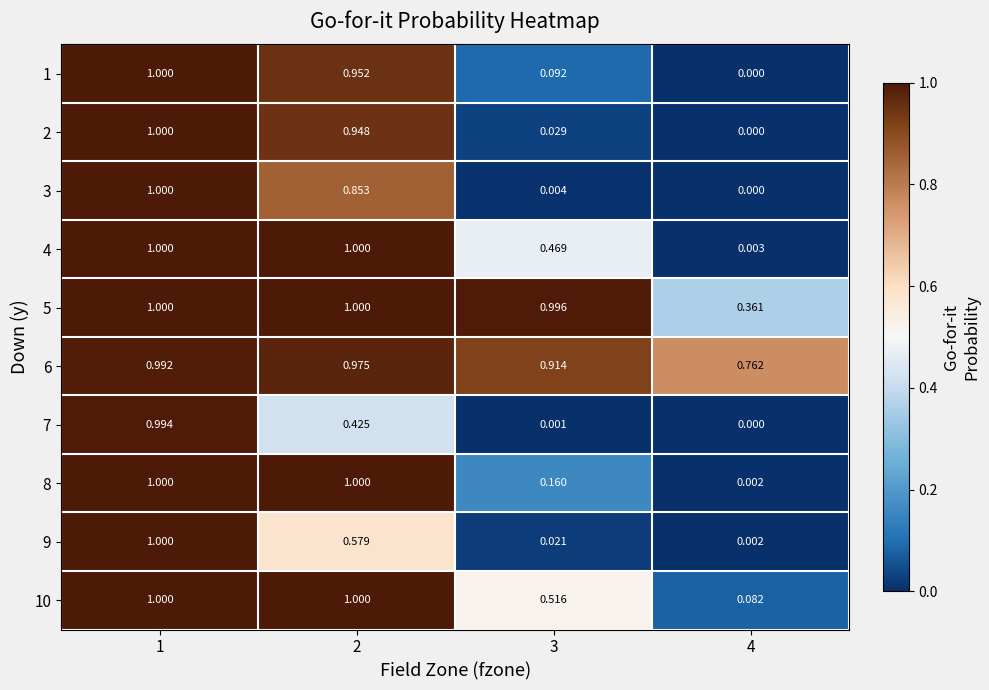

How many categories are shown in the chart?

4